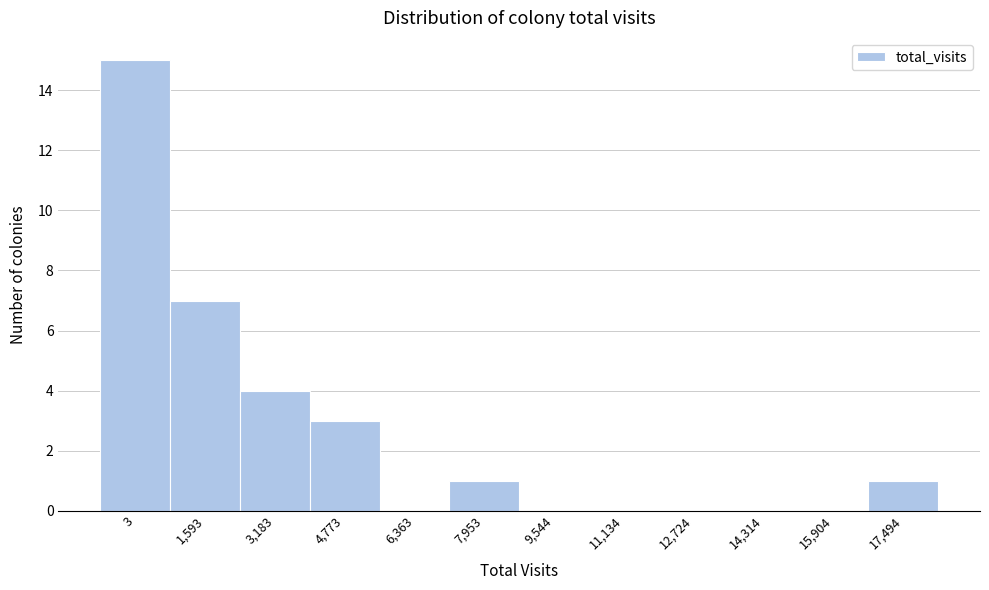

Reading right to left, list all the values displayed in this chart.

17,494=1	15,904=0	14,314=0	12,724=0	11,134=0	9,544=0	7,953=1	6,363=0	4,773=3	3,183=4	1,593=7	3=15